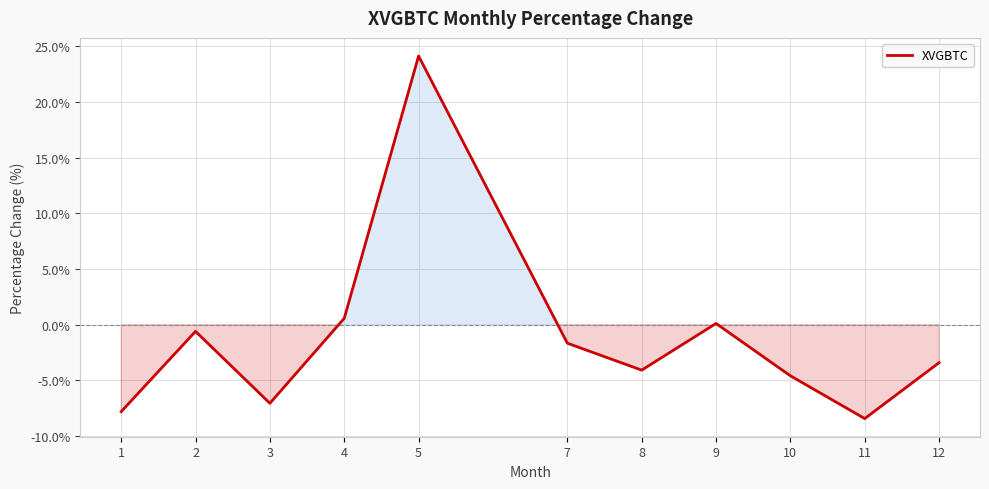

How many series are shown in this chart?

1